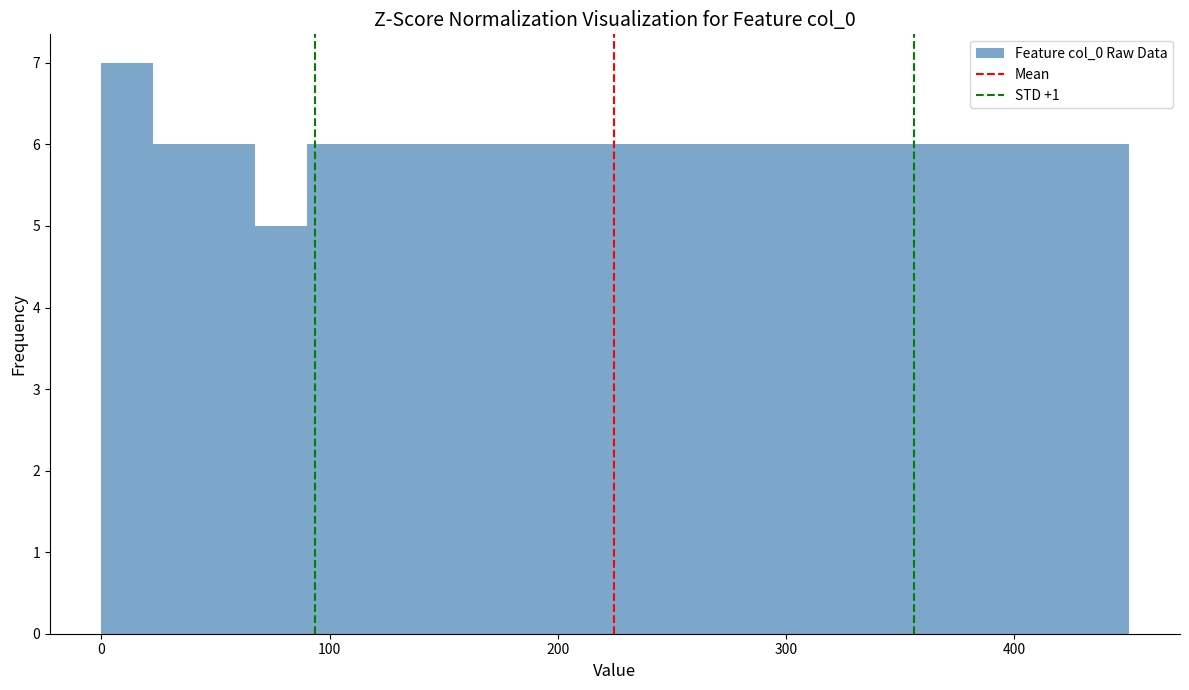

Around what value on the x-axis is the tallest bar? Give the approximate position of its centre, as read against the axis.

10